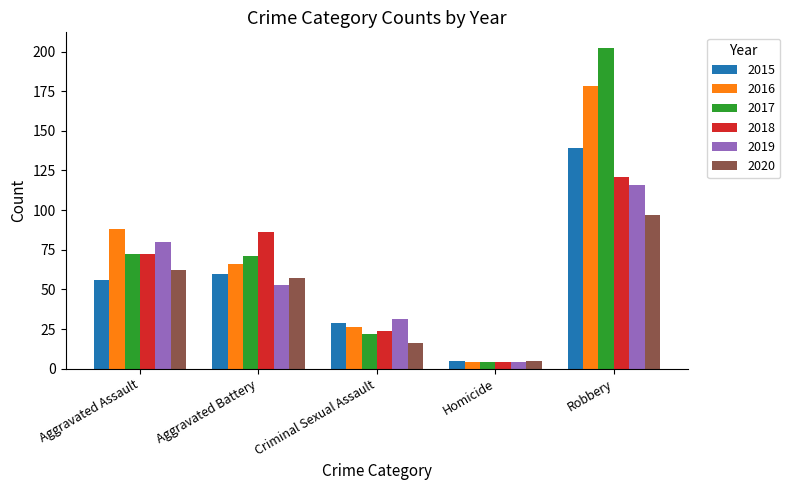

At which label is 2016 closest to 91?

Aggravated Assault